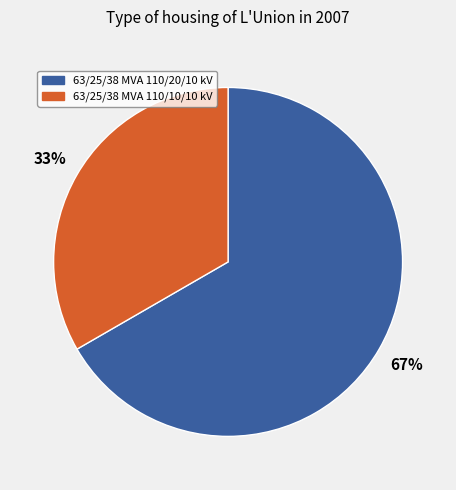

Is it true that 63/25/38 MVA 110/10/10 kV is 33% of the pie?

True